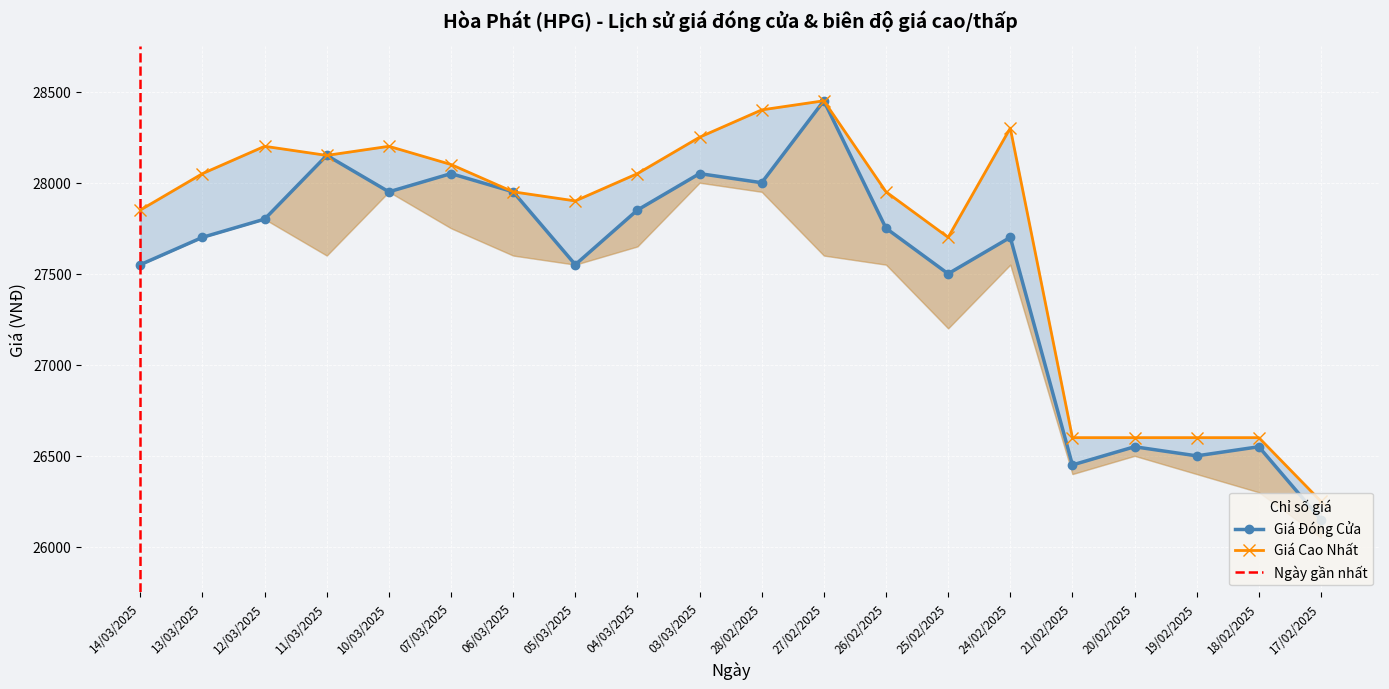

How many data points in GIA_DONG_CUA are above 27750?

9